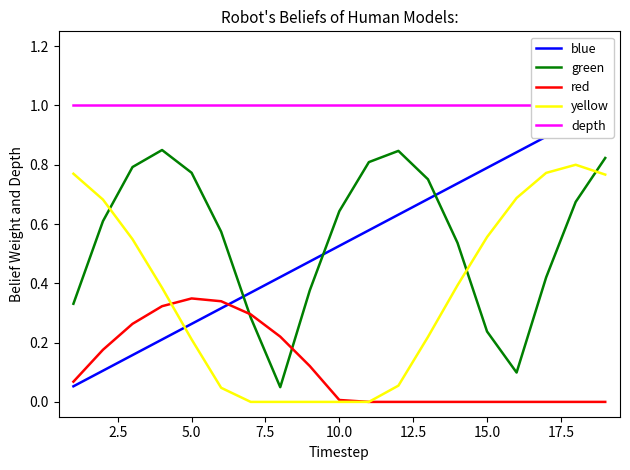

The red series shows 0.0 at 15.0. True or false?

True